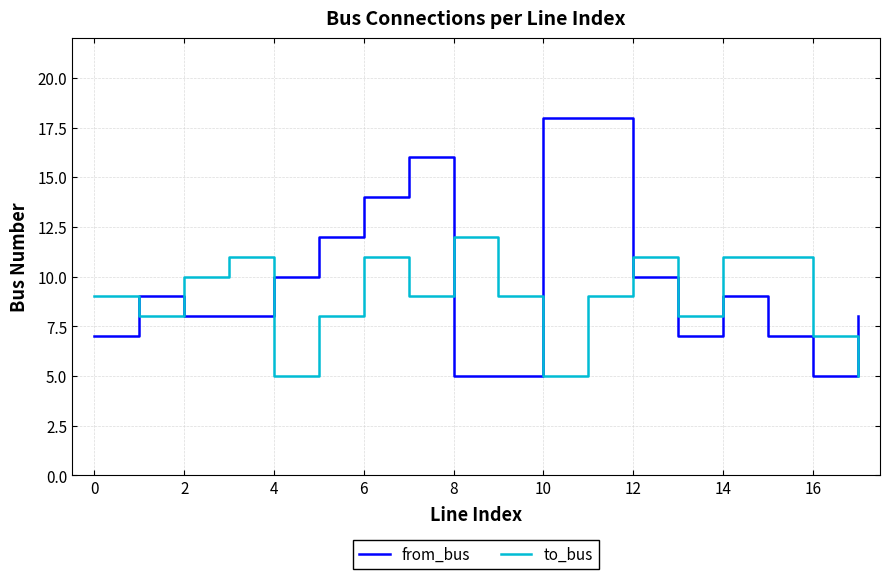

What are all the series names shown in the legend?

from_bus, to_bus